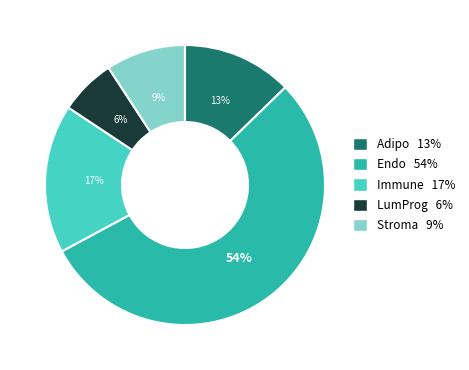

What is the majority slice?

Endo